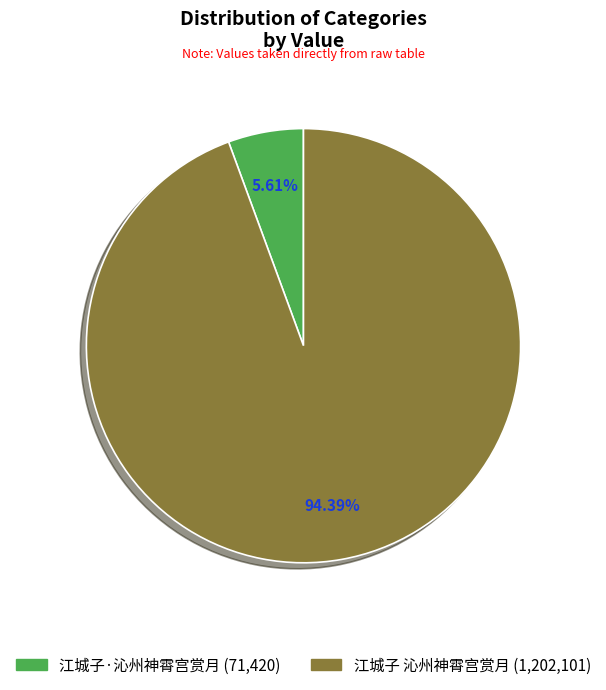

What is the majority slice?

江城子 沁州神霄宫赏月